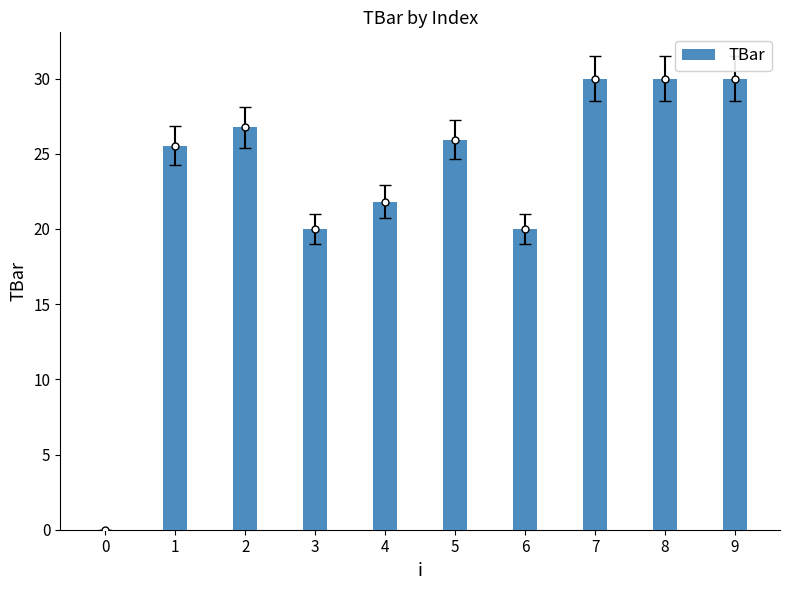

What is the value of the 7th bar from the left?

20.0